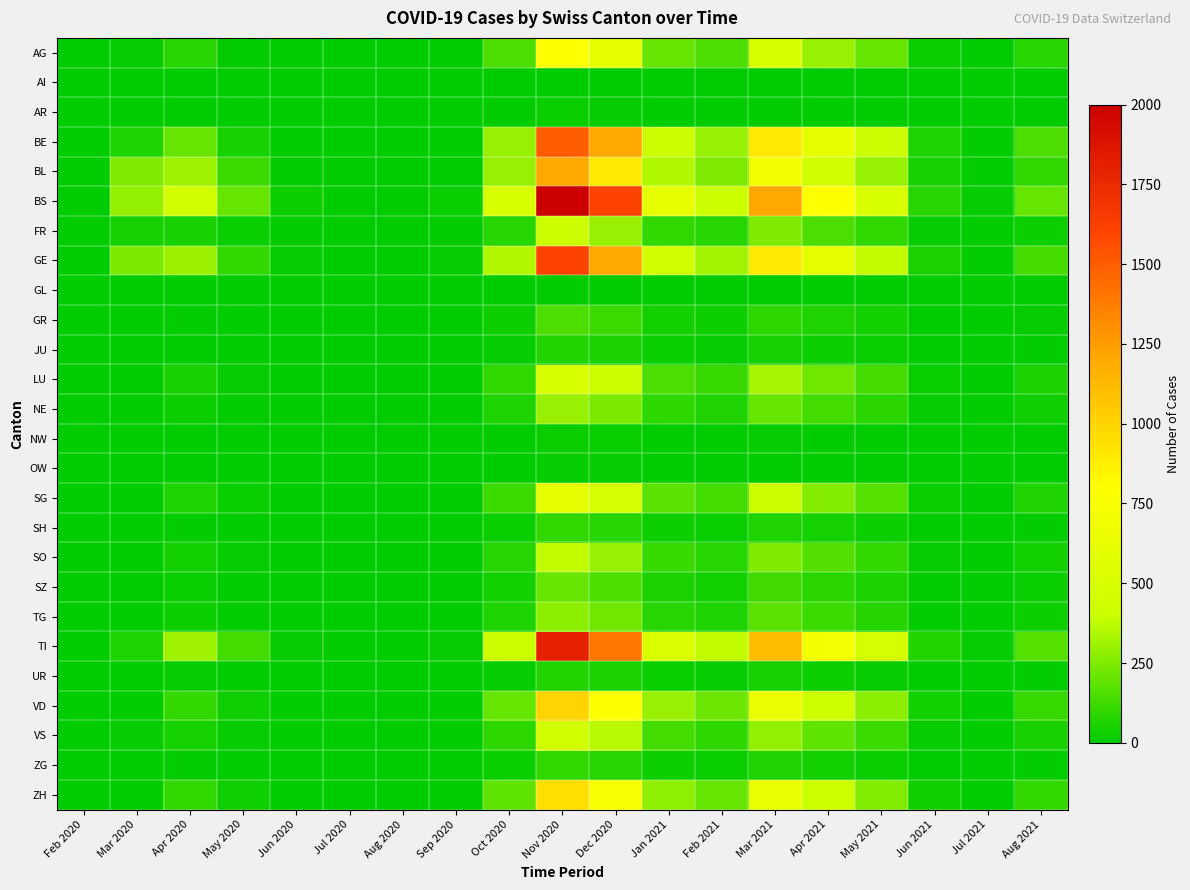

Which series changed the most between Sep 2020 and Jan 2021?

BS